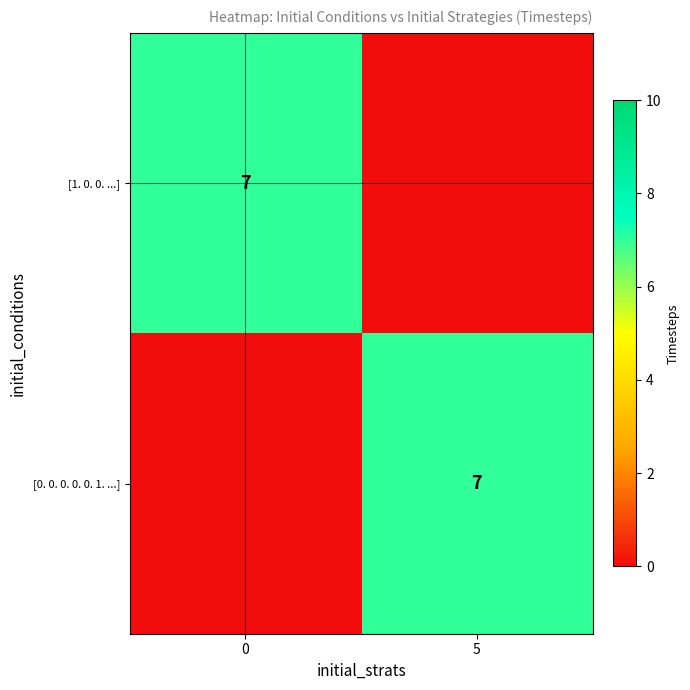

True or false: [0. 0. 0. 0. 0. 1. ...] has a value of 7 at 5.

True